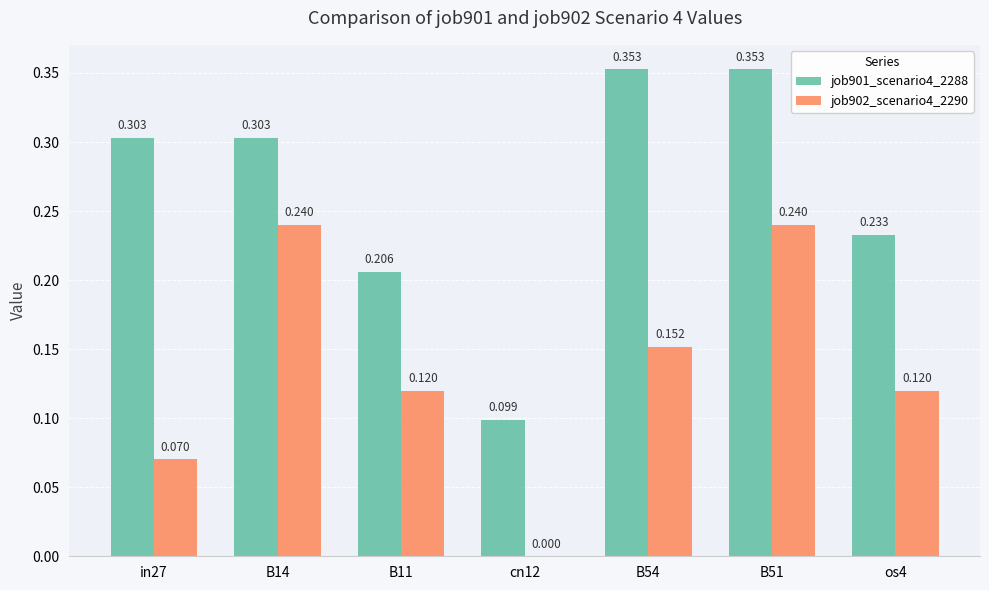

Which label corresponds to the smallest value in the chart?

cn12